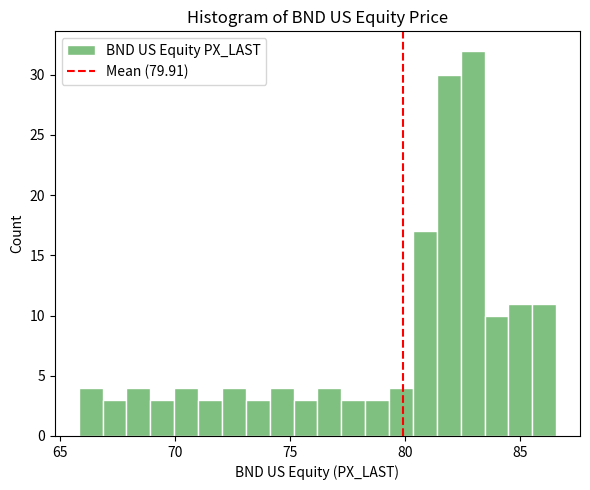

Around what value on the x-axis is the tallest bar? Give the approximate position of its centre, as read against the axis.

83.0